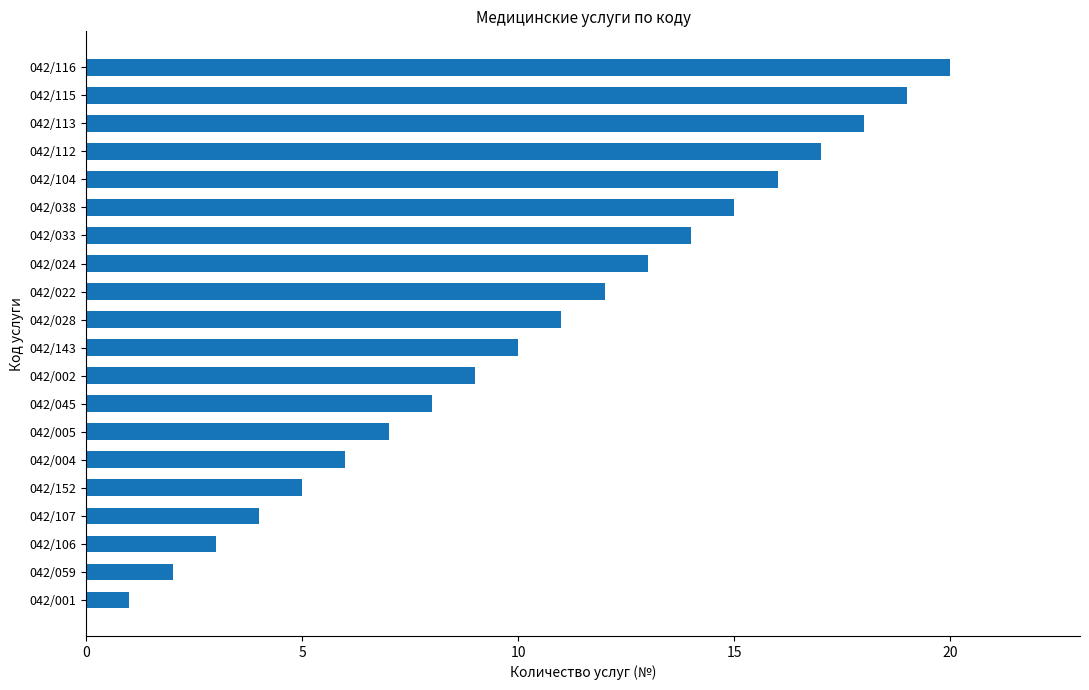

Which has a higher value, 042/113 or 042/115?

042/115